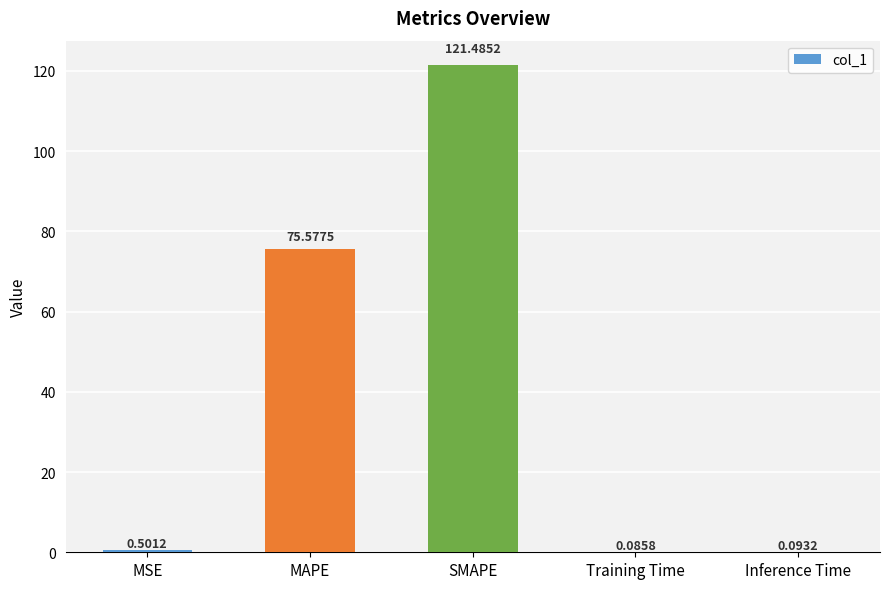

True or false: the data shows 111.0 at MAPE.

False